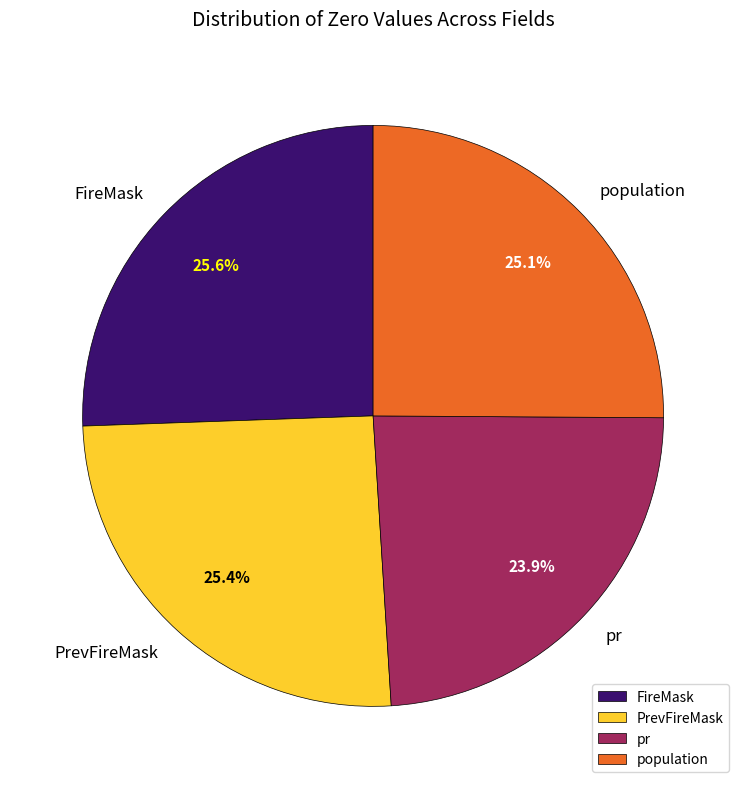

True or false: PrevFireMask accounts for 25% of the total.

True